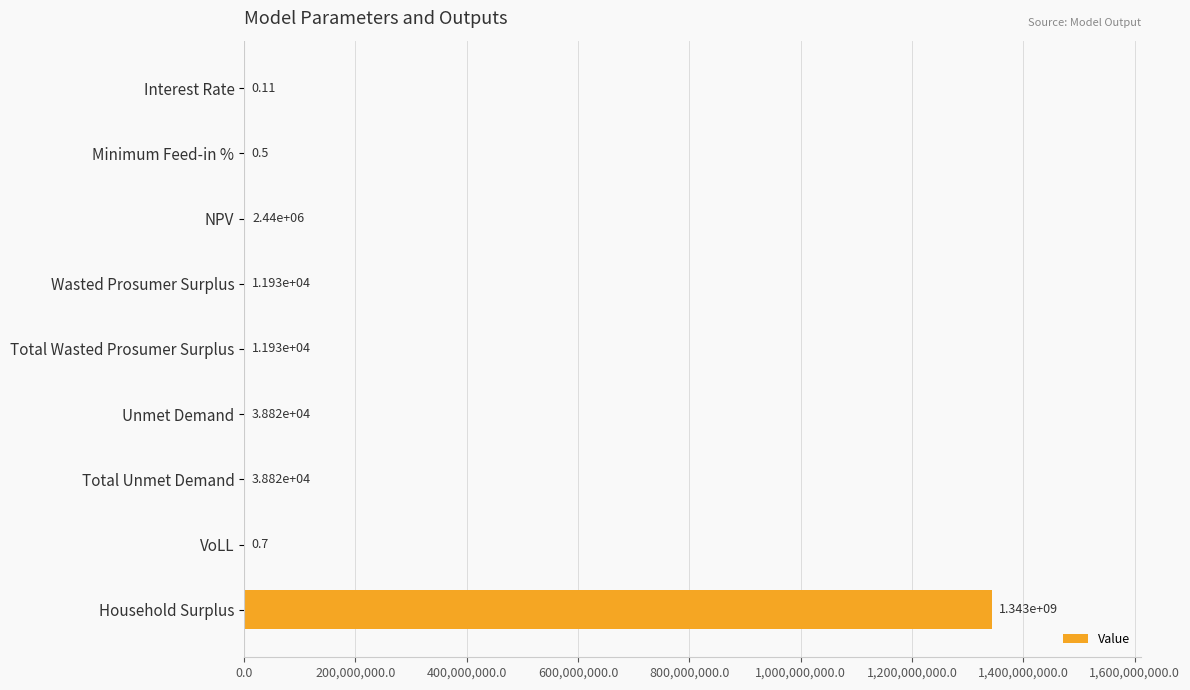

Does the chart contain stacked bars?

No